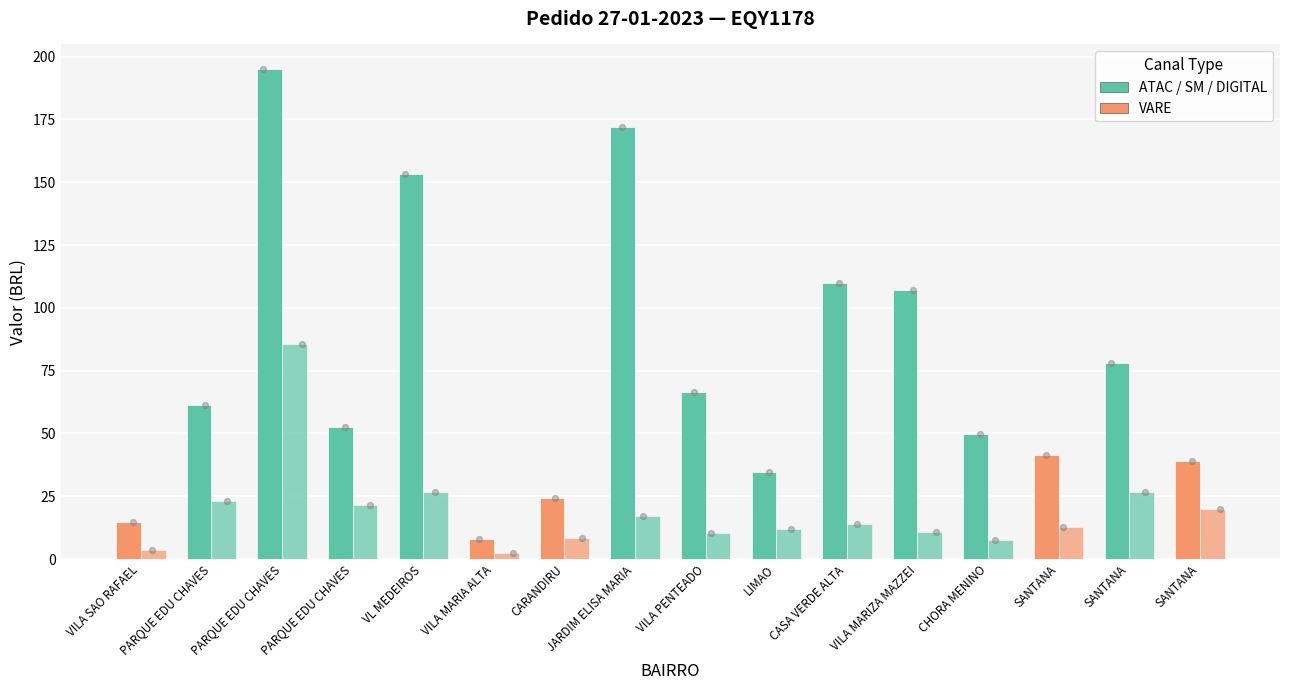

Which series has the largest total across all categories?

PESO